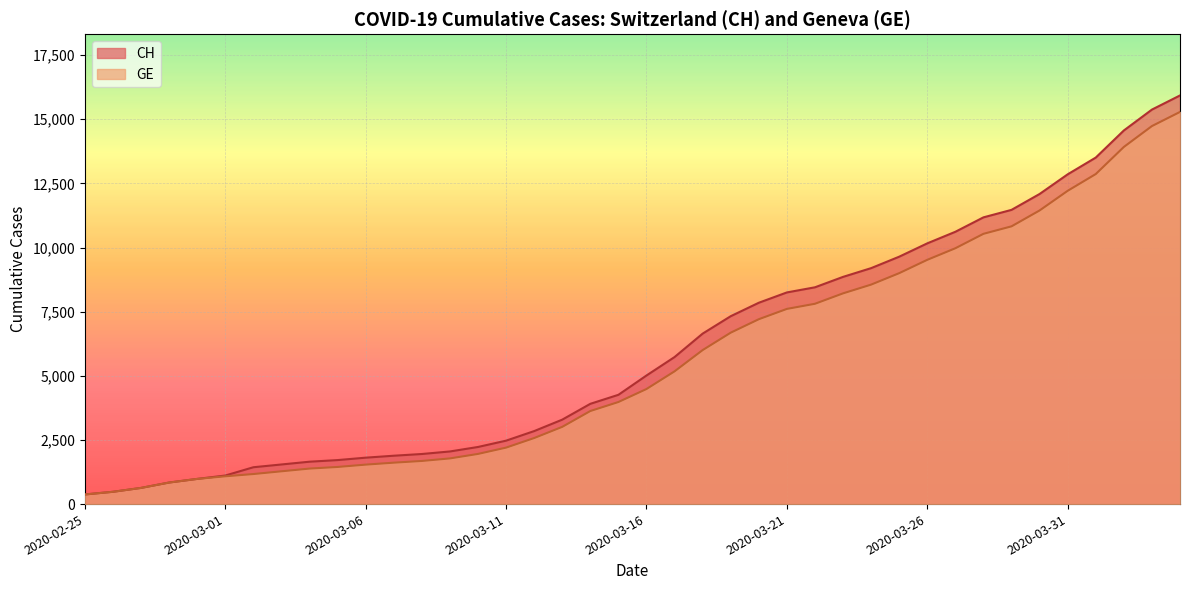

At 2020-03-08, list the series in order from smallest to largest.

GE, CH